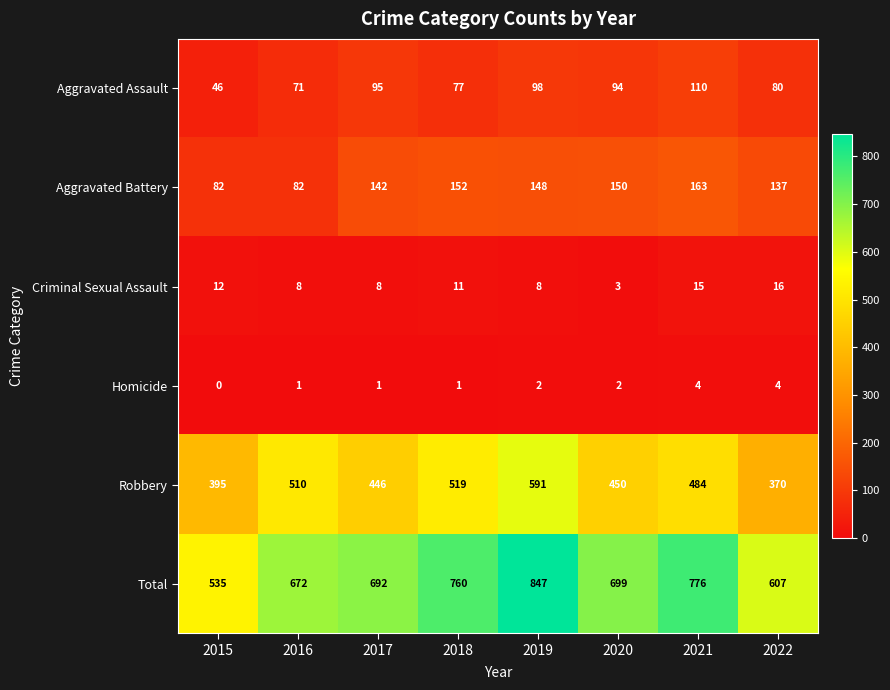

What is the difference between the highest and lowest values at 2019?

845